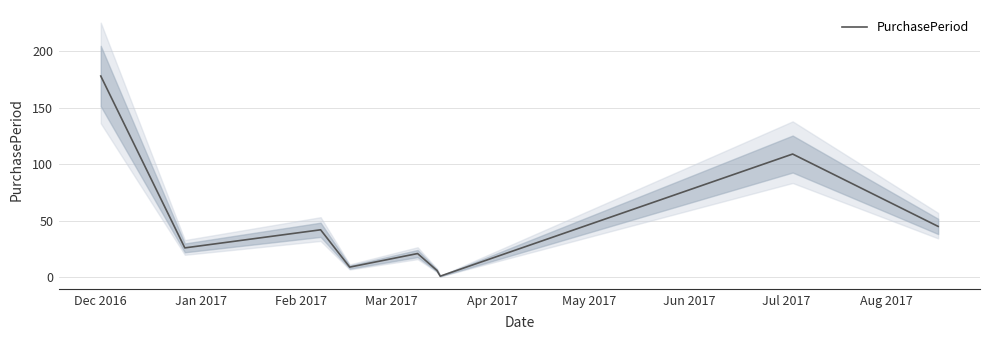

What is the maximum value for PurchasePeriod?

178